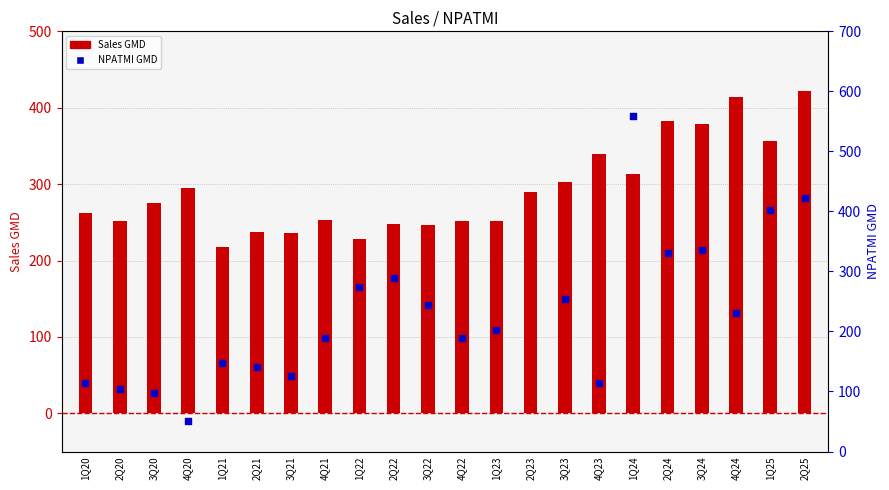

Which series reaches the minimum Y coordinate?

NPATMI GMD